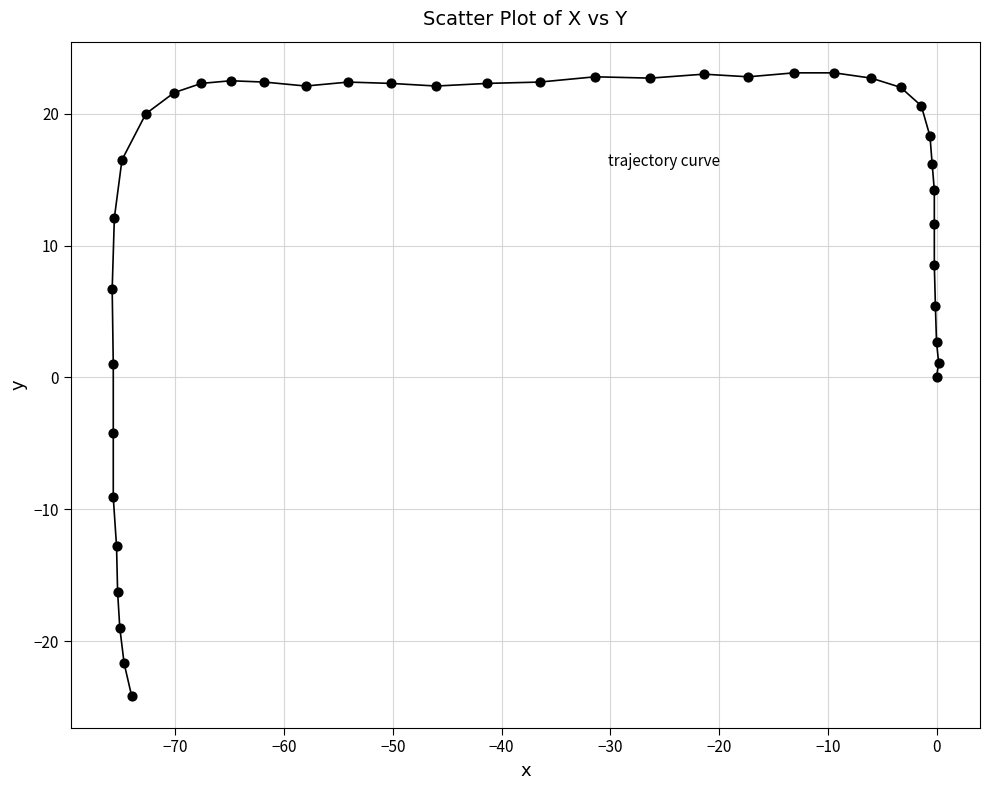

What is the range of Y values (max minus min)?

47.3